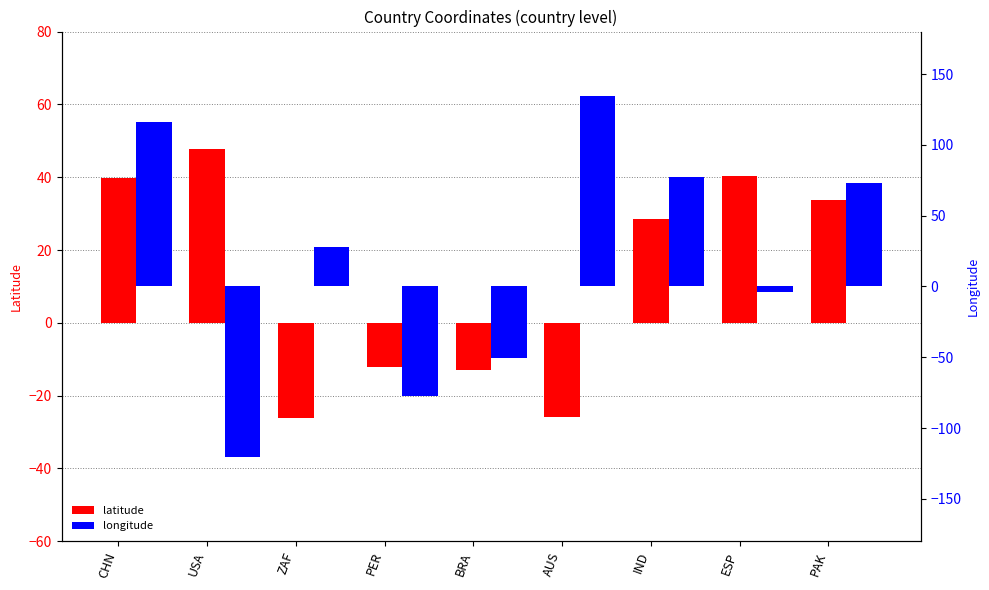

Are the bars horizontal?

No